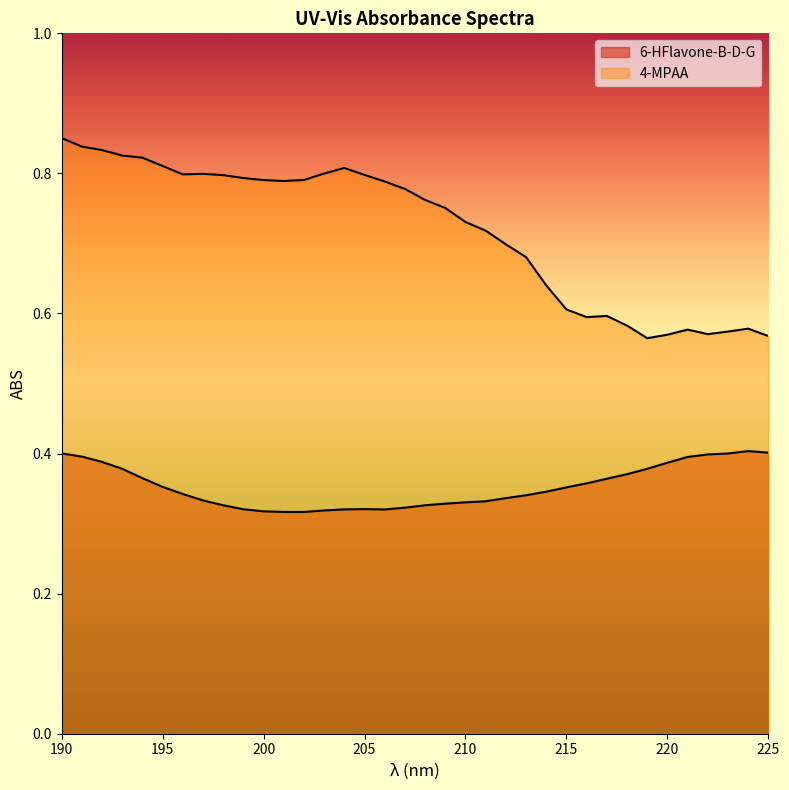

Read the 6-HFlavone-B-D-G value at 218.

0.4